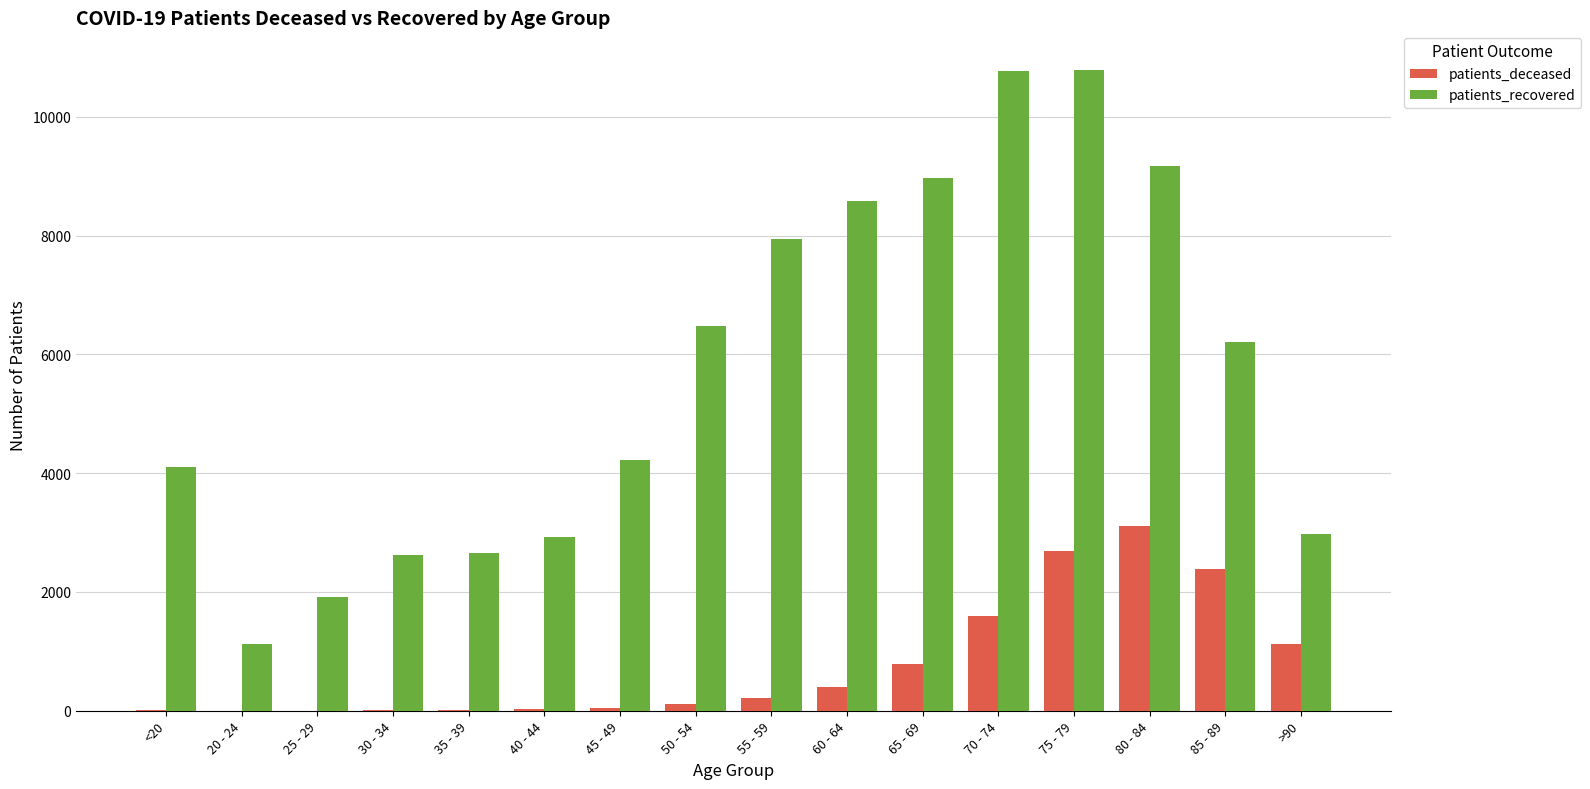

The value of patients_recovered at 25 - 29 is 3237. True or false?

False